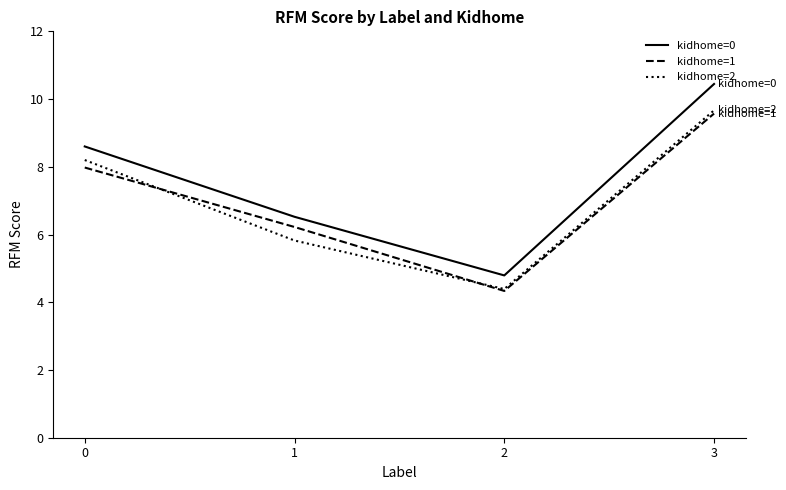

Which series has the widest spread of values?

kidhome=0